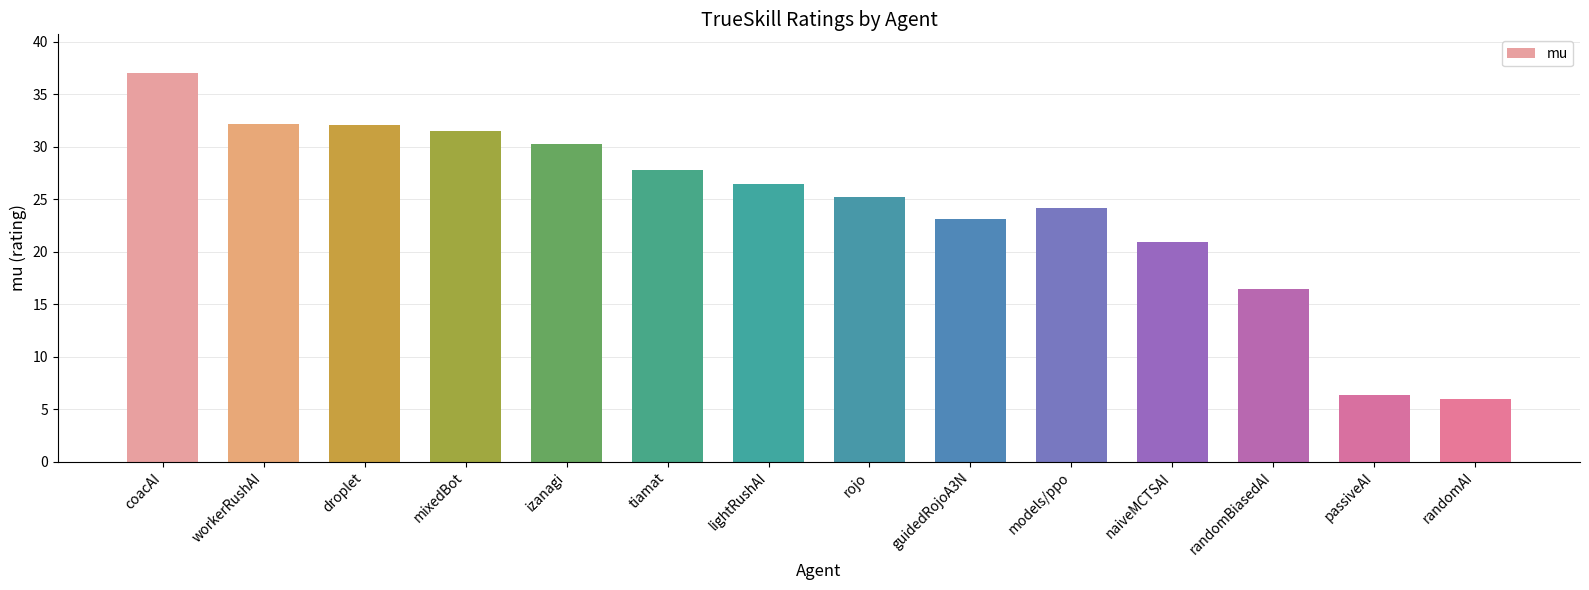

At which category does the chart reach its peak across all series?

coacAI